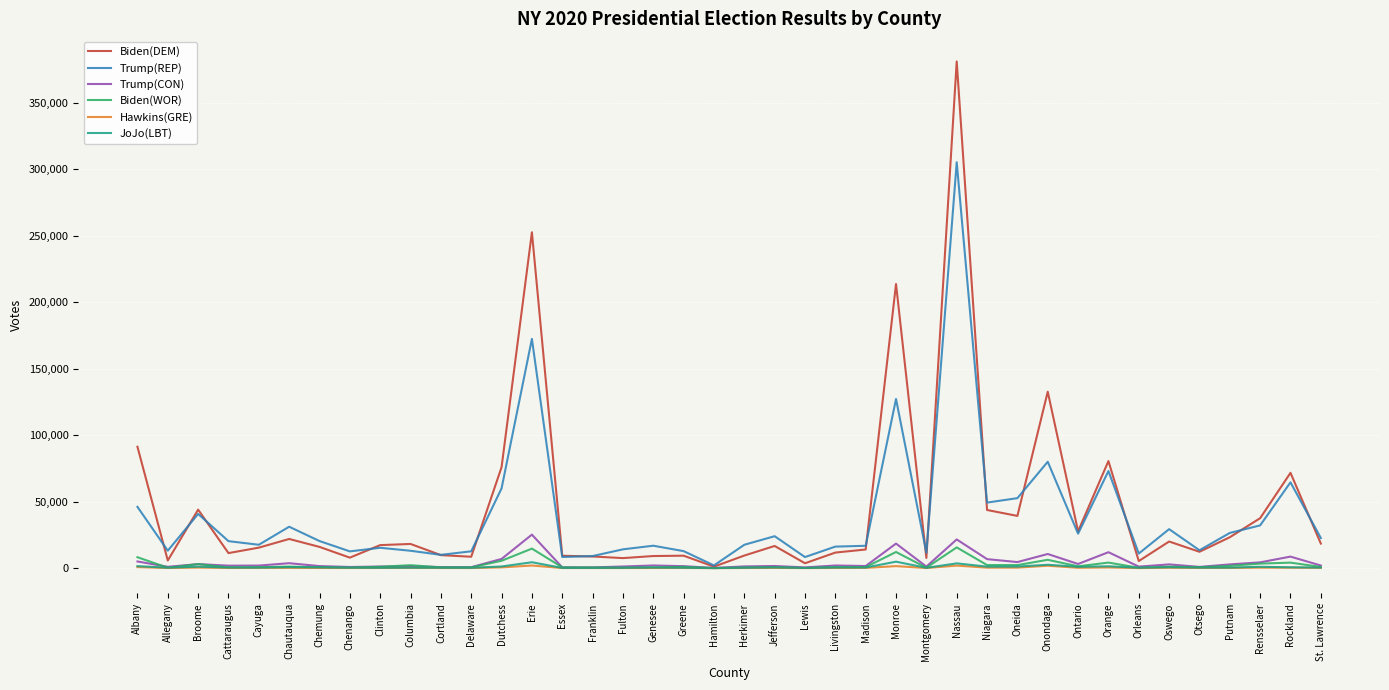

What is the maximum value shown in the chart?

380907